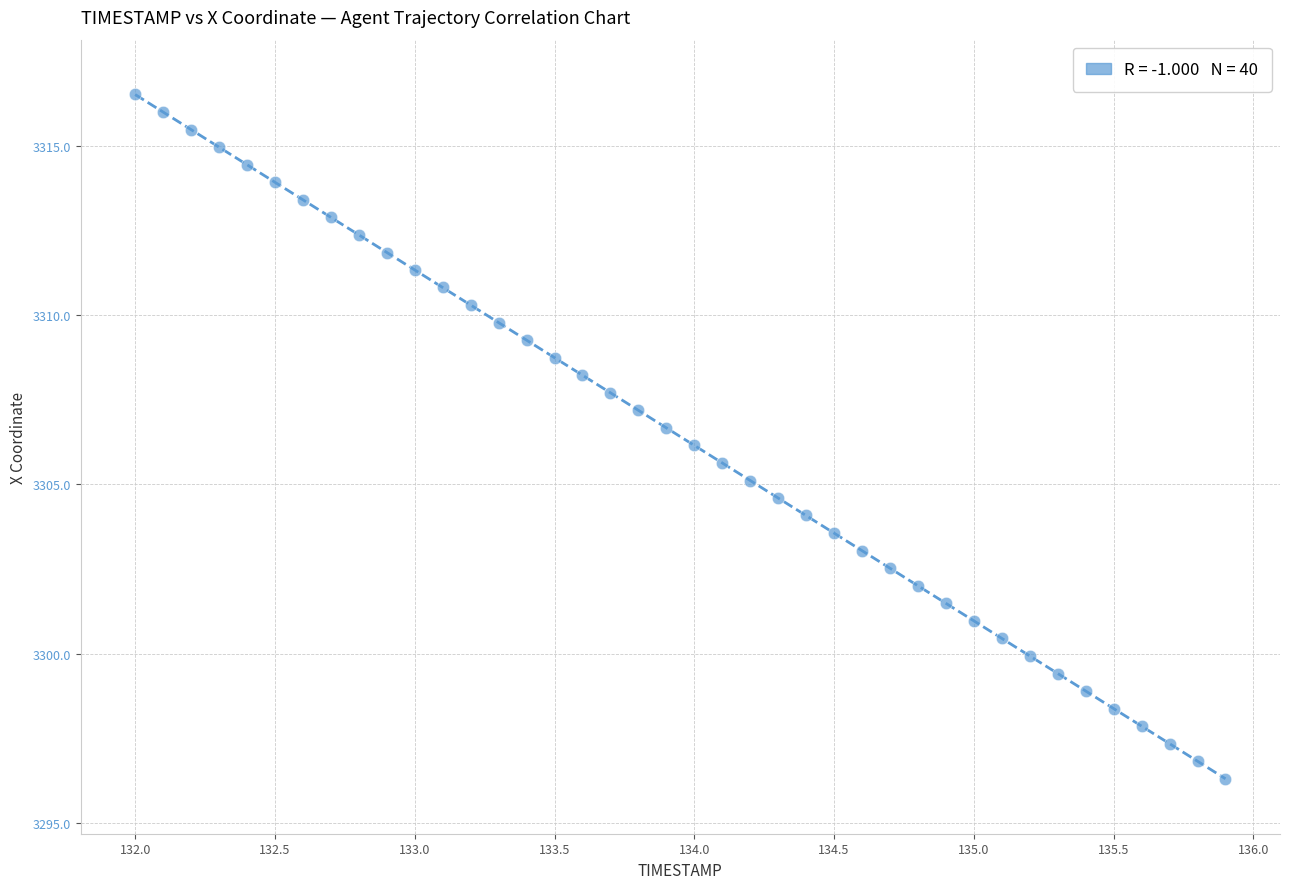

What is the range of Y values (max minus min)?

20.2